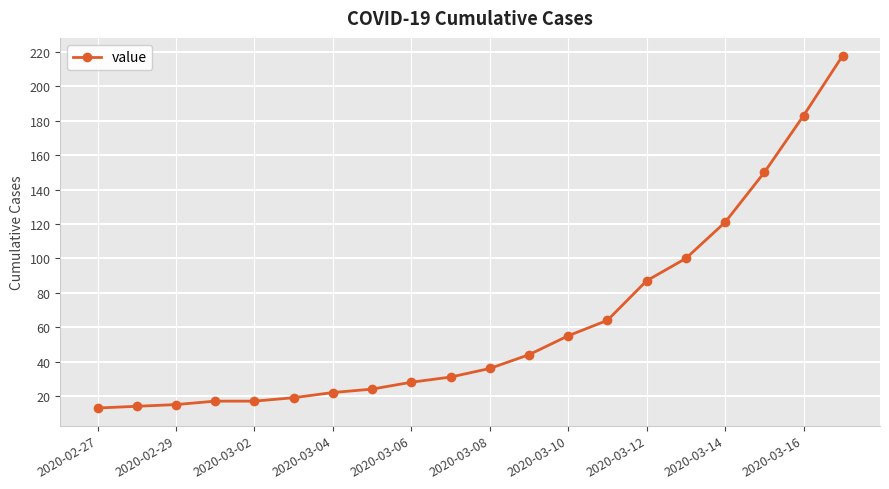

What is the maximum value shown in the chart?

218